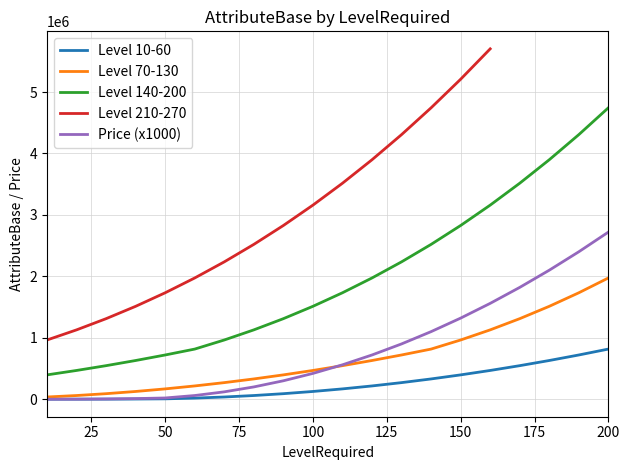

The value of Level 10-60 at 100 is 126000. True or false?

True